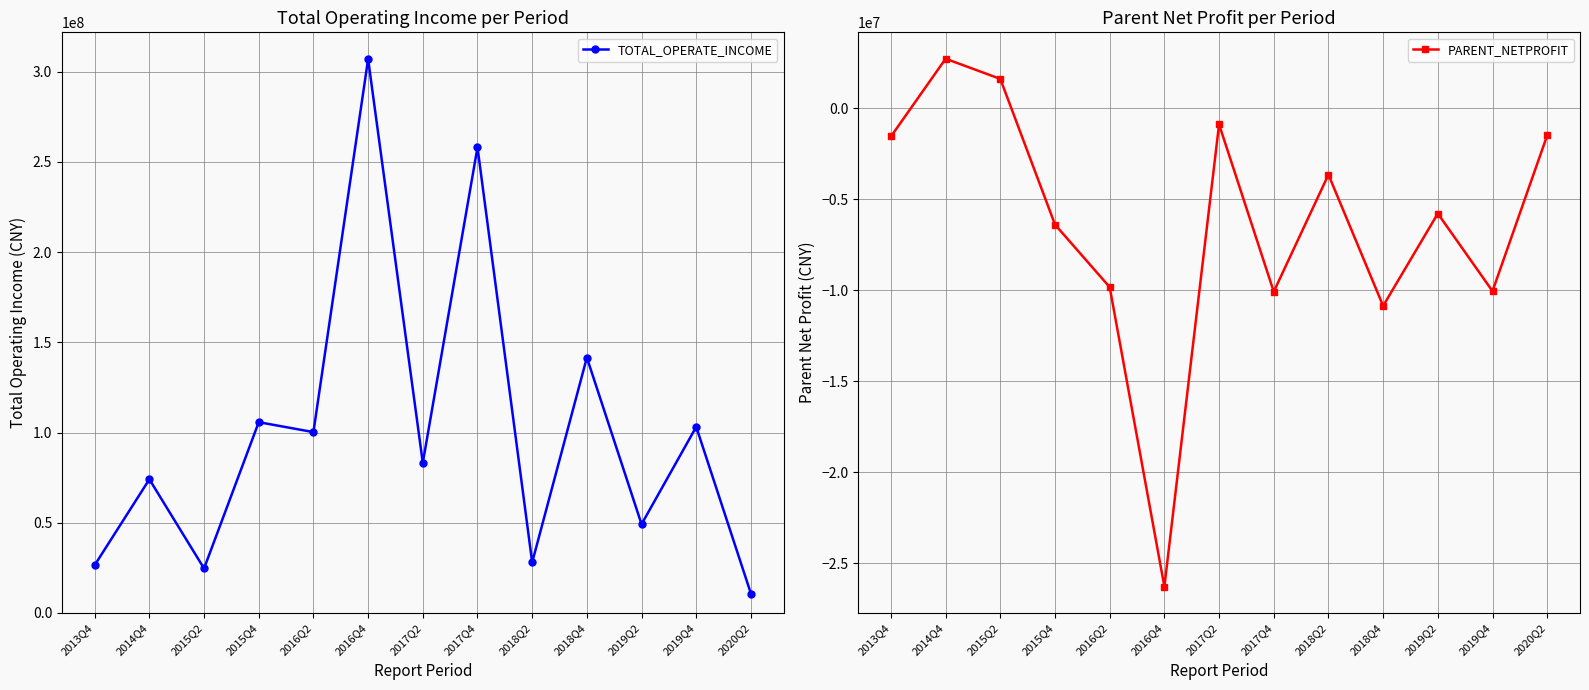

What is the sum of all TOTAL_OPERATE_INCOME values?

1312335637.3